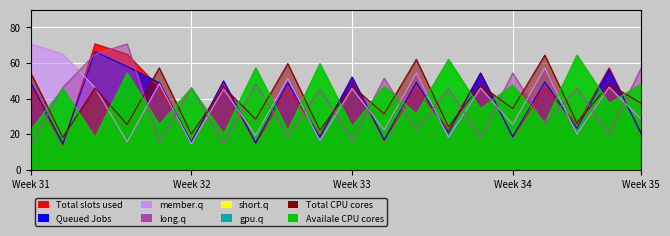

Rank the categories by member.q value from highest to lowest.

0, 1, 16, 12, 8, 4, 18, 2, 14, 10, 6, 19, 15, 11, 17, 7, 13, 9, 3, 5